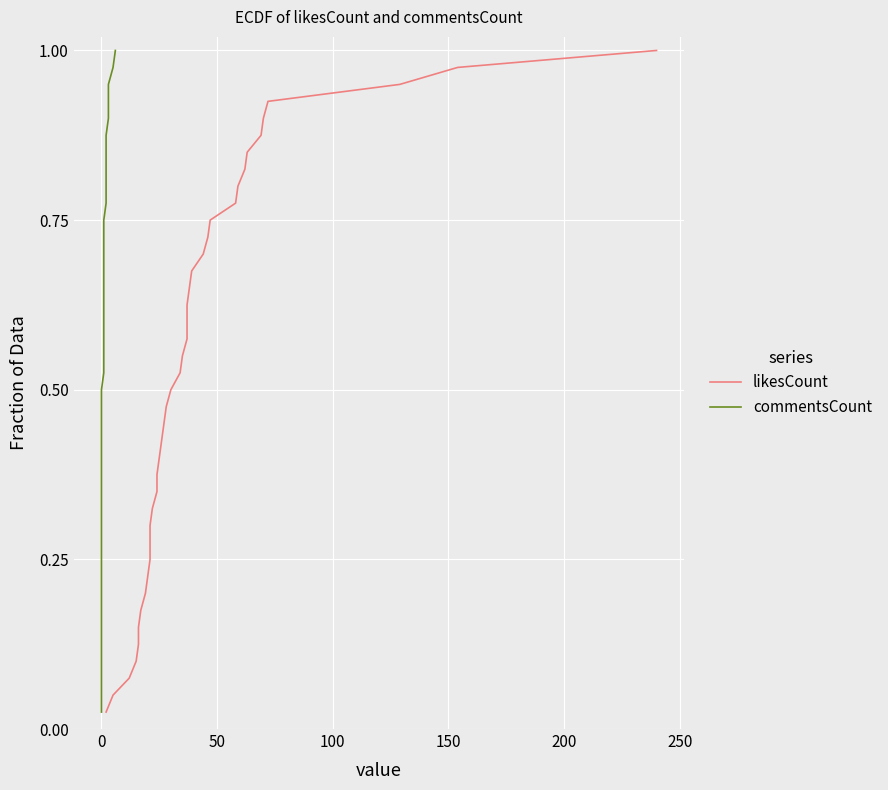

List the series in order of their peak value, highest first.

likesCount, commentsCount